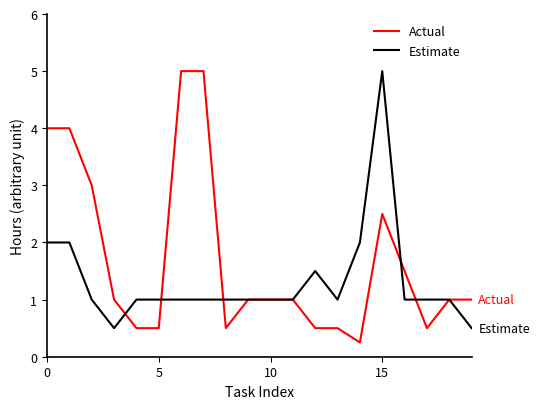

List the series in order of their overall mean, lowest first.

Estimate, Actual